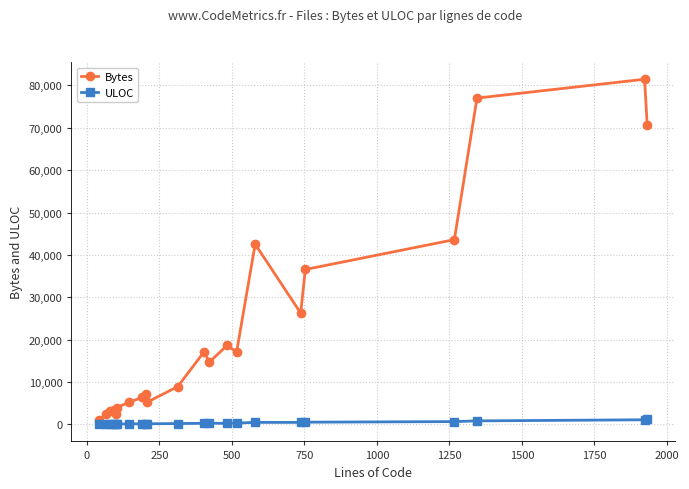

True or false: ULOC has more than 0 interior local peaks.

True